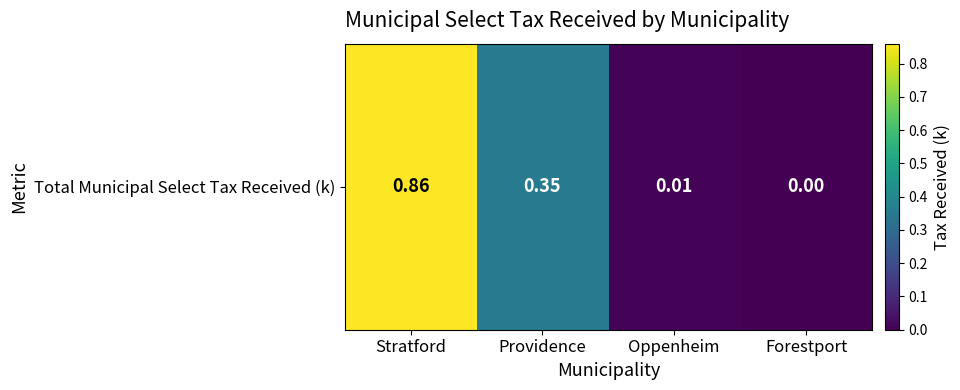

Reading right to left, extract all data points from this chart.

0.0	0.0	0.3	0.9